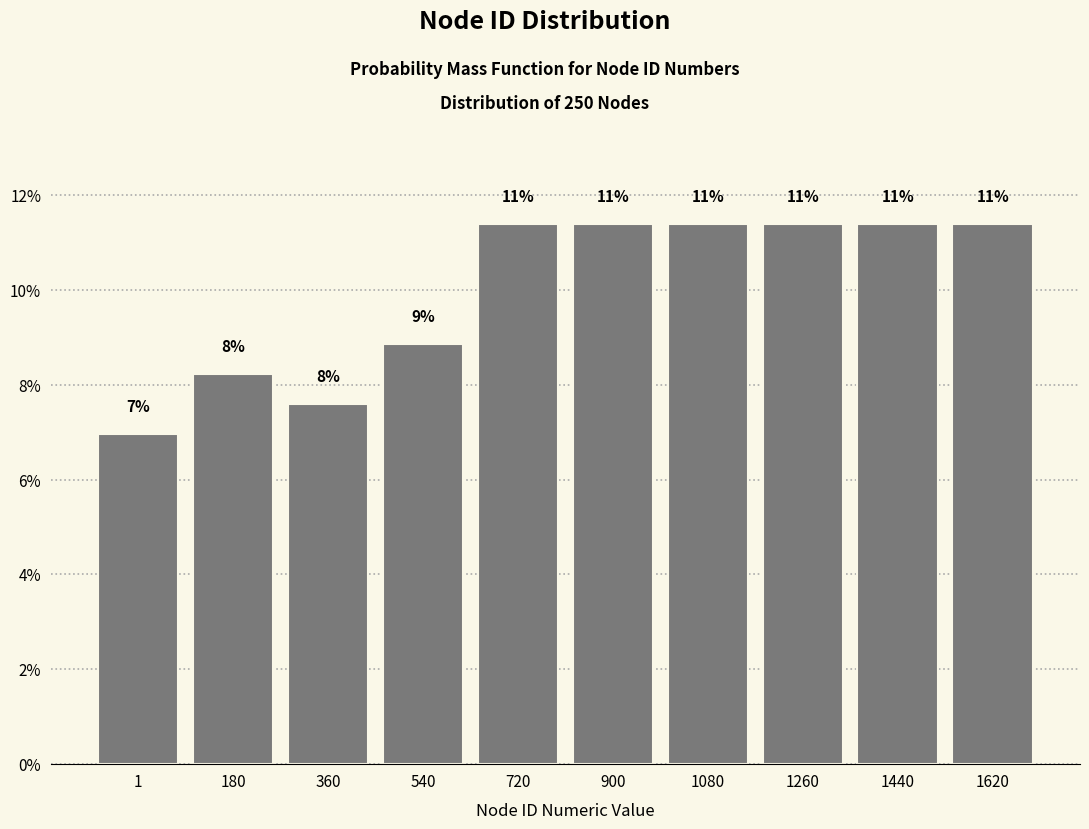

How many bars are there in total?

10